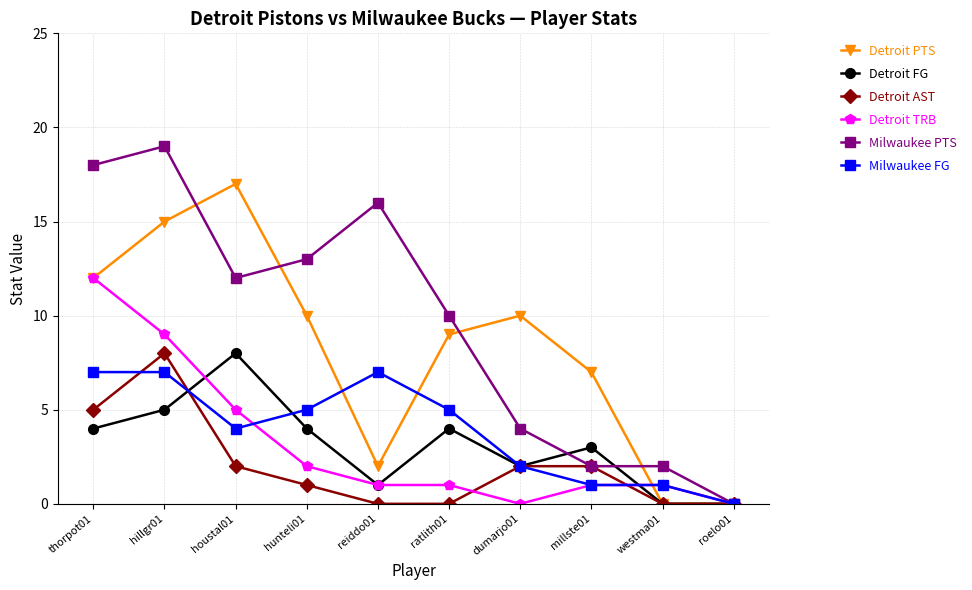

True or false: Milwaukee FG has a value of -4 at roelo01.

False